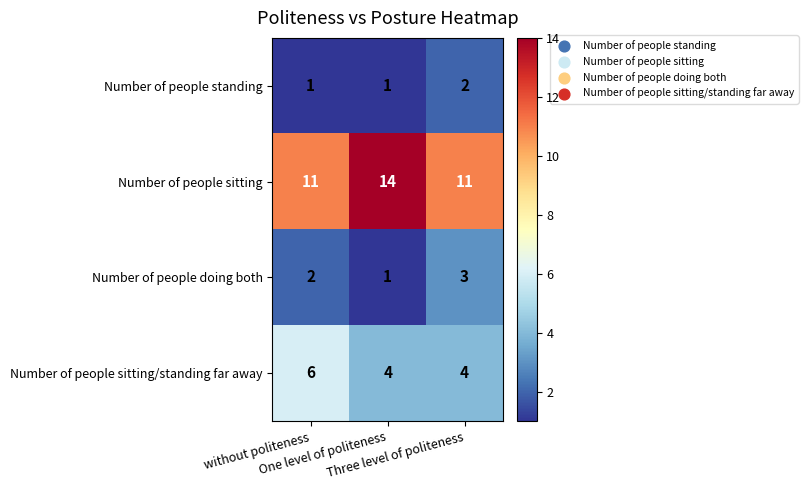

List the series in order of their peak value, highest first.

Number of people sitting, Number of people sitting/standing far away, Number of people doing both, Number of people standing